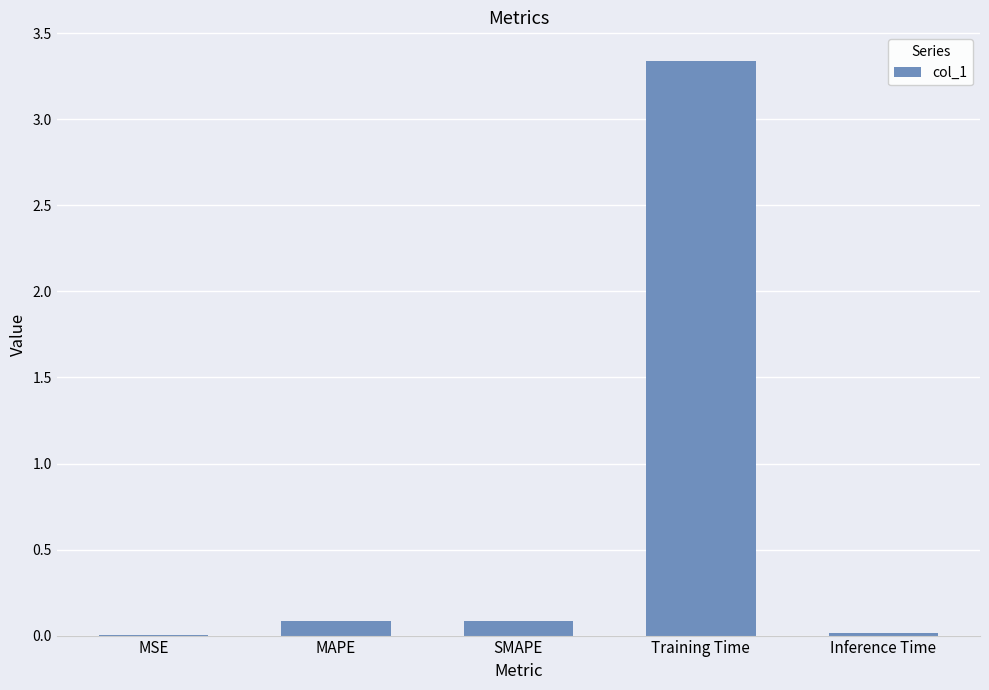

The value at Training Time is 2.1. True or false?

False